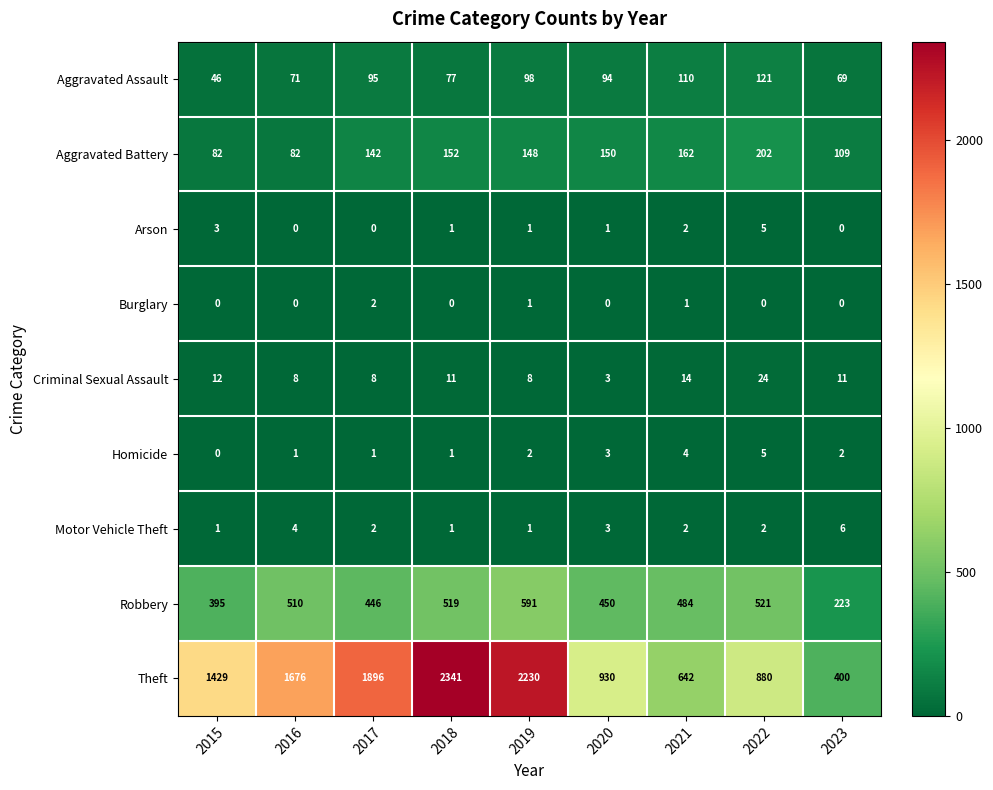

What is the total value across all series at 2021?

1421